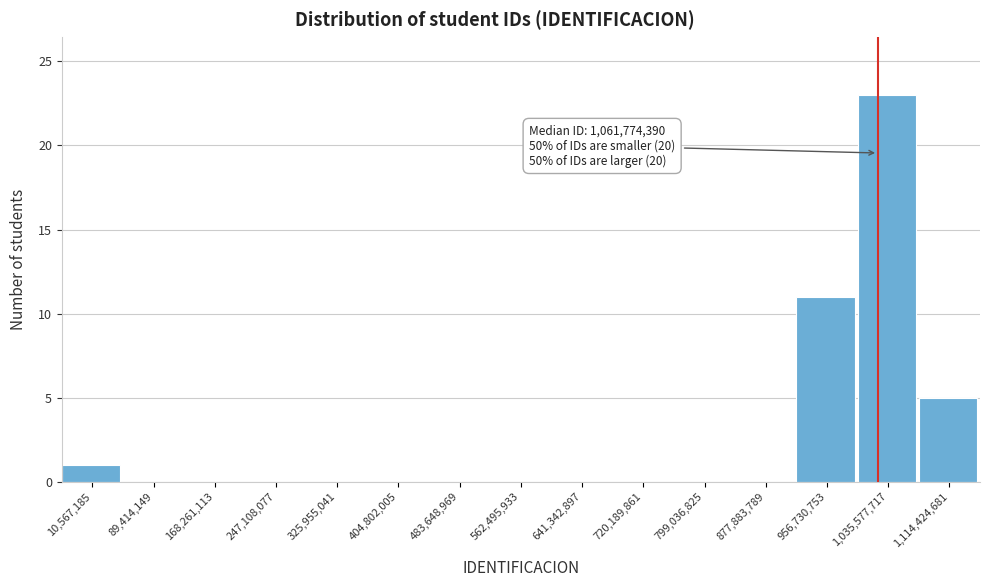

Reading left to right, list all the values displayed in this chart.

10,567,185=1	89,414,149=0	168,261,113=0	247,108,077=0	325,955,041=0	404,802,005=0	483,648,969=0	562,495,933=0	641,342,897=0	720,189,861=0	799,036,825=0	877,883,789=0	956,730,753=11	1,035,577,717=23	1,114,424,681=5